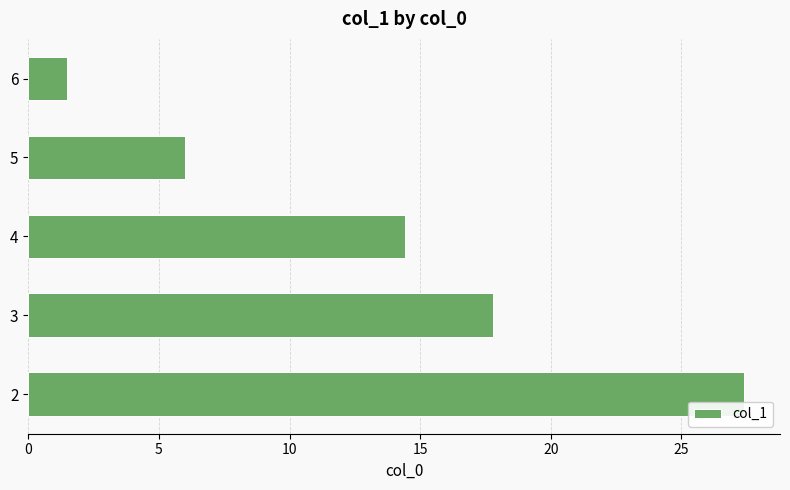

Which label corresponds to the smallest value in the chart?

6